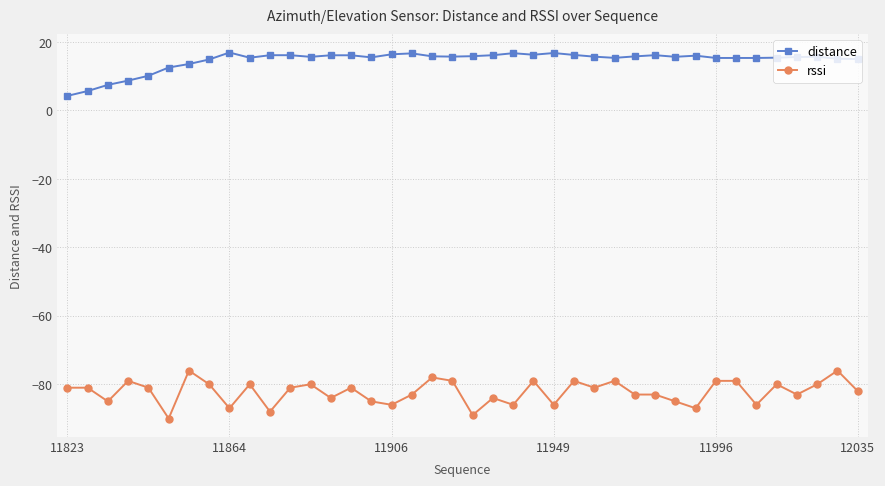

True or false: rssi and distance cross at least once.

False